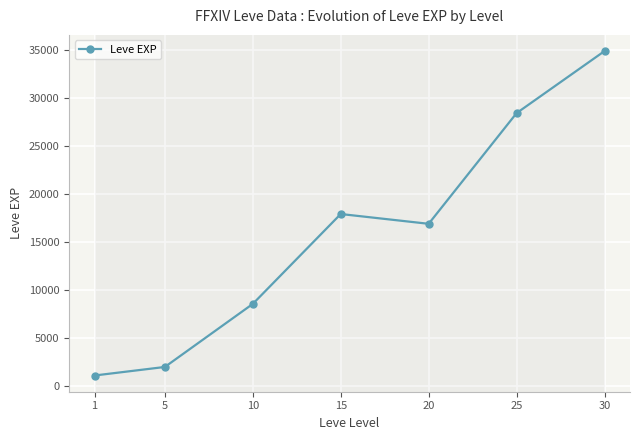

Reading right to left, transcribe all the data shown in this chart.

30=34853.3	25=28393.3	20=16865.0	15=17885.0	10=8522.0	5=1955.0	1=1065.0